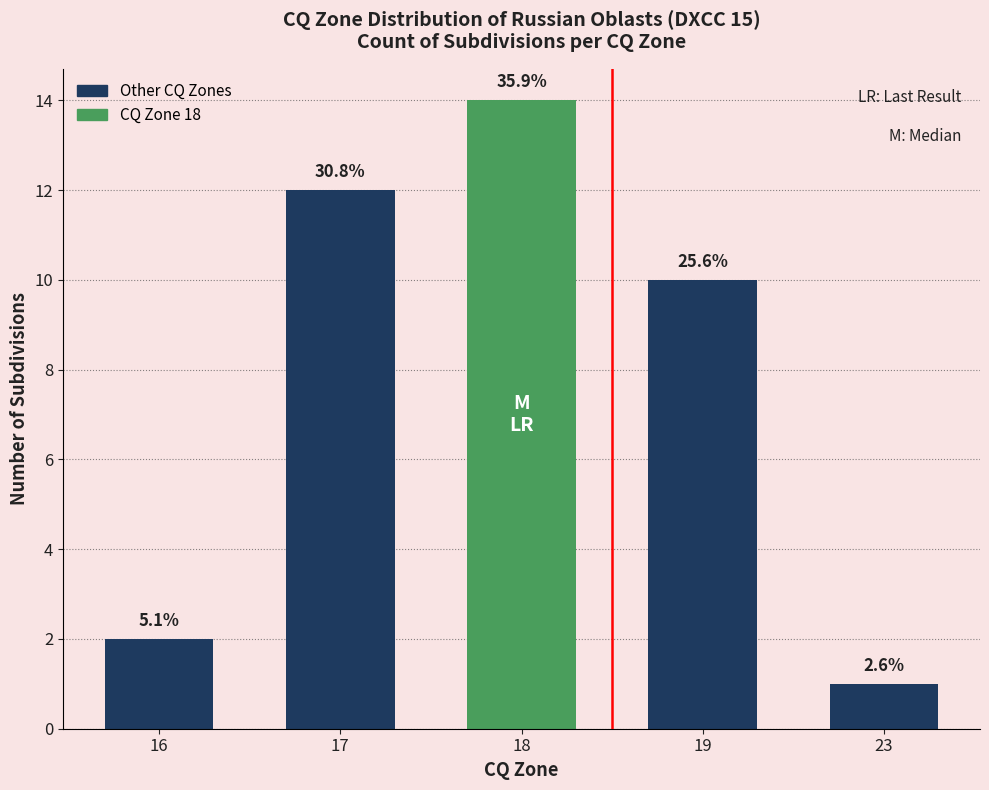

Does the chart contain stacked bars?

No